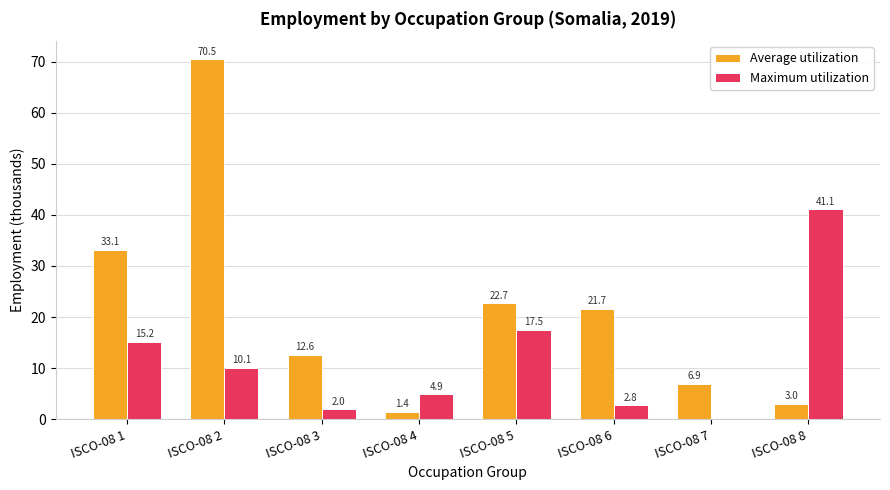

Reading left to right, list all the values displayed in this chart.

Average utilization: 33.1	70.5	12.6	1.4	22.7	21.7	6.9	3.0
Maximum utilization: 15.2	10.1	2.0	4.9	17.5	2.8	0.0	41.1